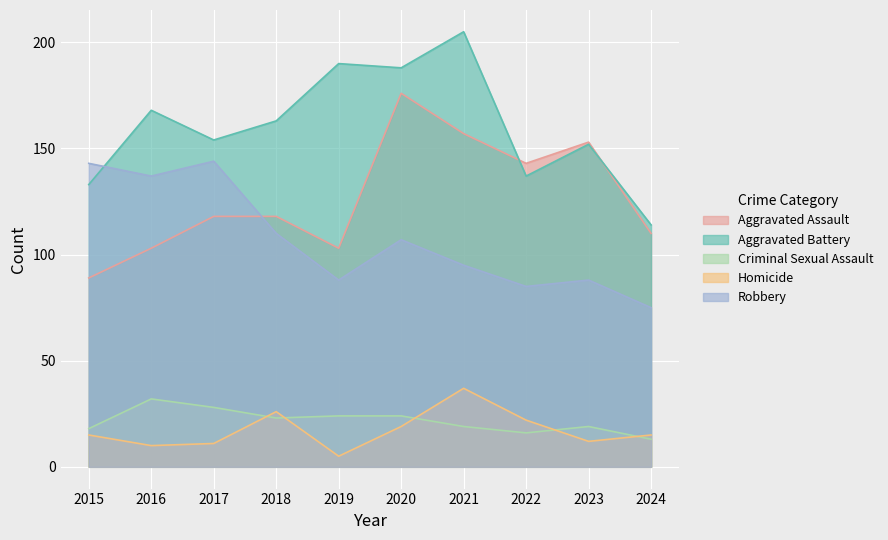

Rank the categories by Robbery value from highest to lowest.

2017, 2015, 2016, 2018, 2020, 2021, 2019, 2023, 2022, 2024